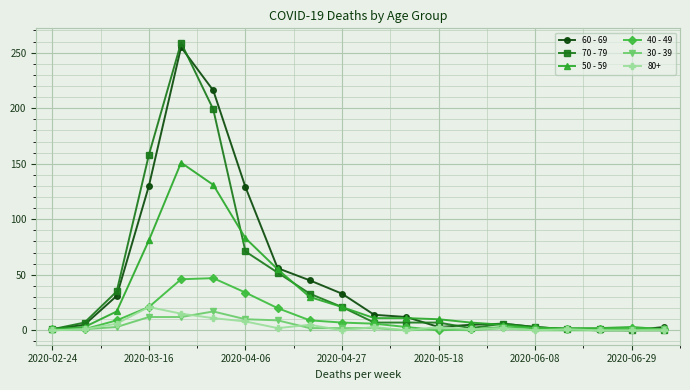

Which series has the widest spread of values?

70 - 79